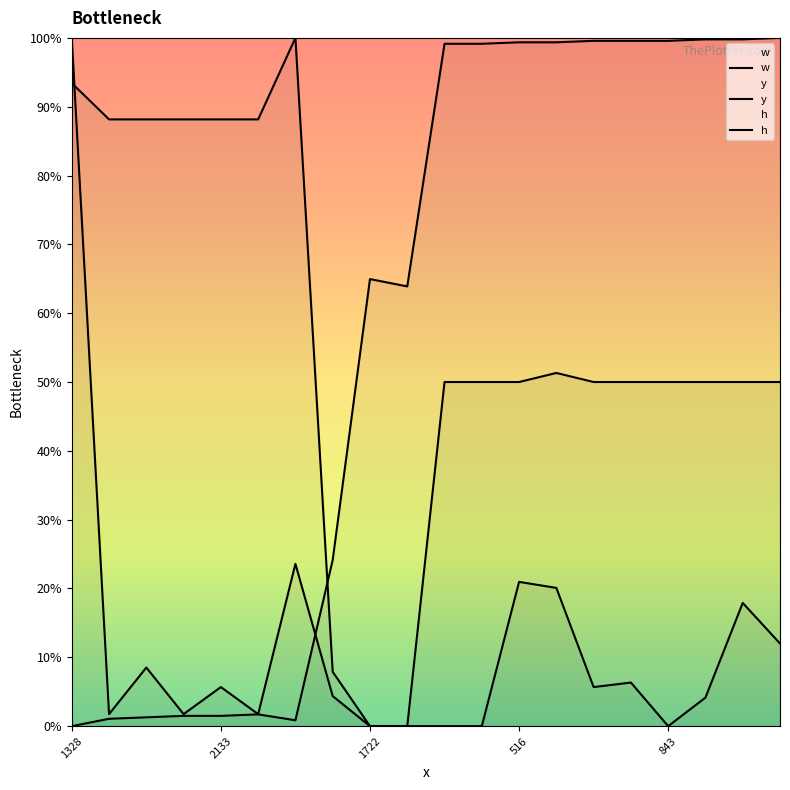

How many values in the h series are below 50?

3